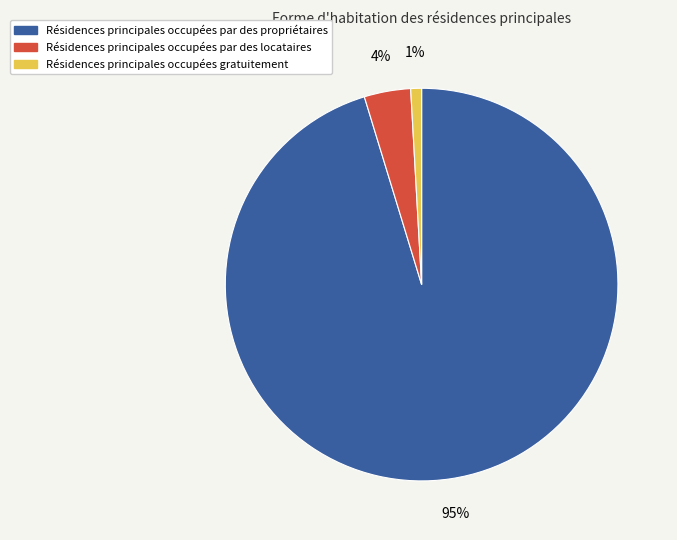

Is the sum of Résidences principales occupées par des locataires and Résidences principales occupées gratuitement greater than half?

No